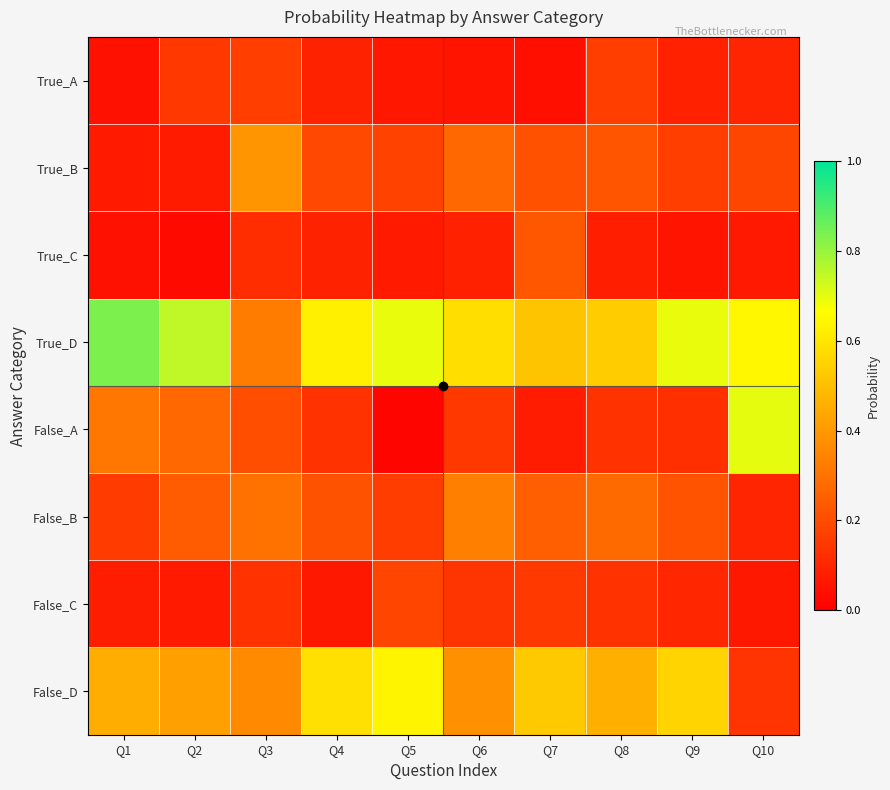

Reading left to right, what are all the values shown in this chart?

True_A: Q1=0.0	Q2=0.1	Q3=0.2	Q4=0.1	Q5=0.1	Q6=0.1	Q7=0.0	Q8=0.2	Q9=0.1	Q10=0.1
True_B: Q1=0.1	Q2=0.1	Q3=0.4	Q4=0.2	Q5=0.2	Q6=0.3	Q7=0.2	Q8=0.2	Q9=0.2	Q10=0.2
True_C: Q1=0.0	Q2=0.0	Q3=0.1	Q4=0.1	Q5=0.1	Q6=0.1	Q7=0.2	Q8=0.1	Q9=0.1	Q10=0.1
True_D: Q1=0.8	Q2=0.7	Q3=0.3	Q4=0.6	Q5=0.7	Q6=0.6	Q7=0.5	Q8=0.5	Q9=0.7	Q10=0.6
False_A: Q1=0.3	Q2=0.3	Q3=0.2	Q4=0.1	Q5=0.0	Q6=0.1	Q7=0.1	Q8=0.1	Q9=0.1	Q10=0.7
False_B: Q1=0.2	Q2=0.2	Q3=0.3	Q4=0.2	Q5=0.2	Q6=0.3	Q7=0.2	Q8=0.3	Q9=0.2	Q10=0.1
False_C: Q1=0.1	Q2=0.1	Q3=0.1	Q4=0.1	Q5=0.2	Q6=0.1	Q7=0.2	Q8=0.1	Q9=0.1	Q10=0.1
False_D: Q1=0.5	Q2=0.4	Q3=0.4	Q4=0.6	Q5=0.6	Q6=0.4	Q7=0.5	Q8=0.5	Q9=0.6	Q10=0.1